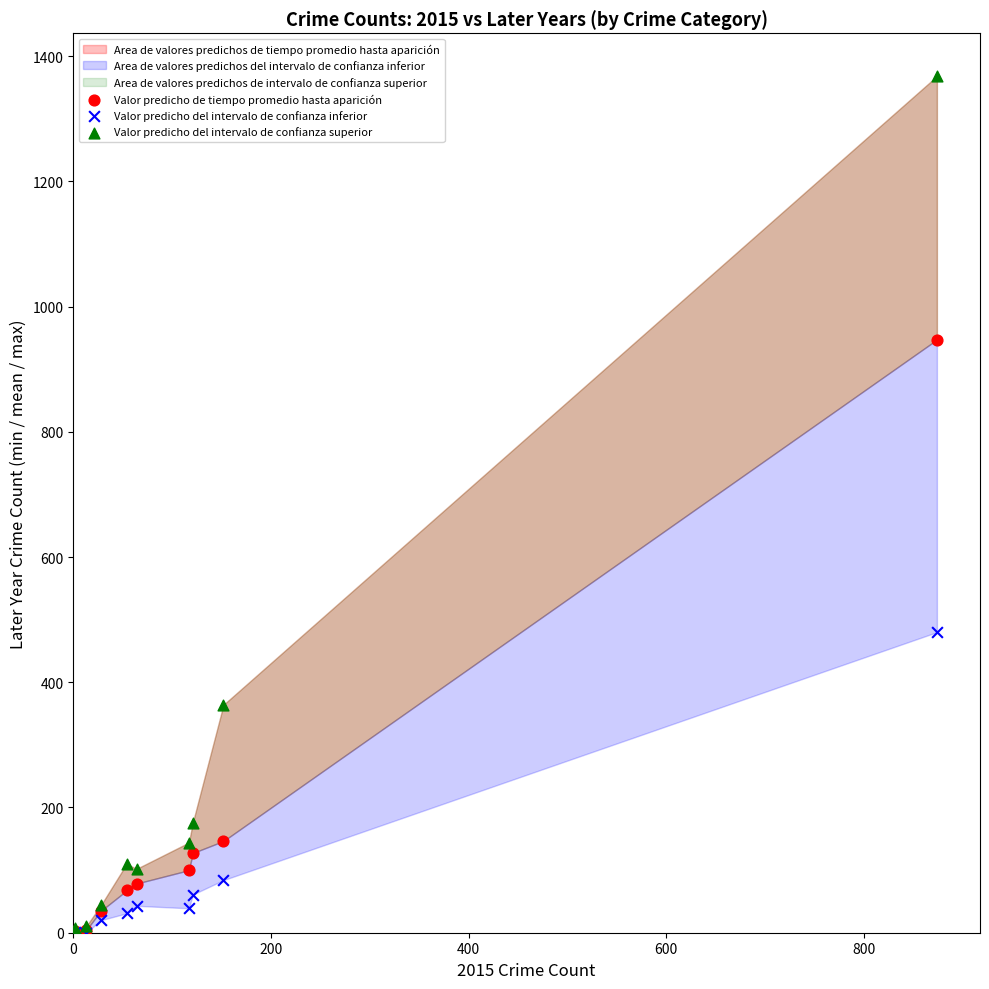

In the Valor predicho del intervalo de confianza inferior series, what Y value is closest to 240?

84.0